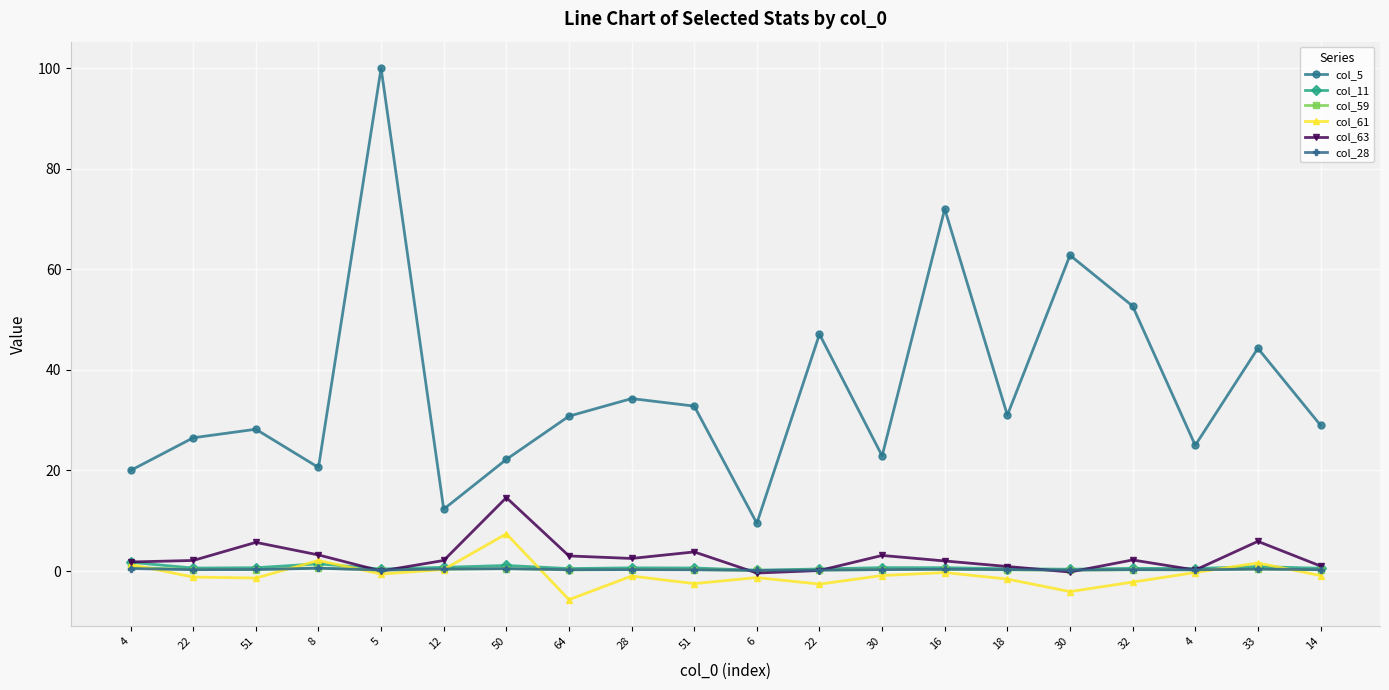

What is the spread (max minus min) of values at 14?

29.9